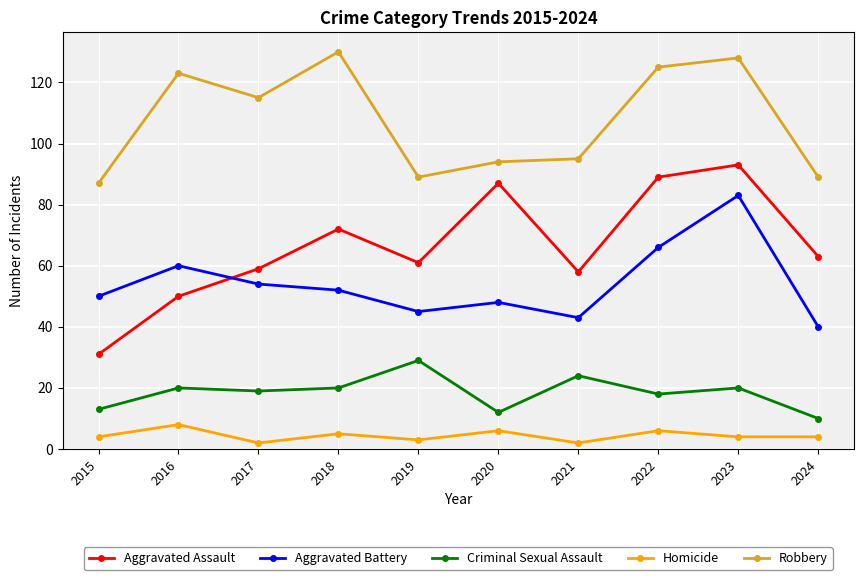

True or false: Aggravated Battery and Robbery intersect in this chart.

False